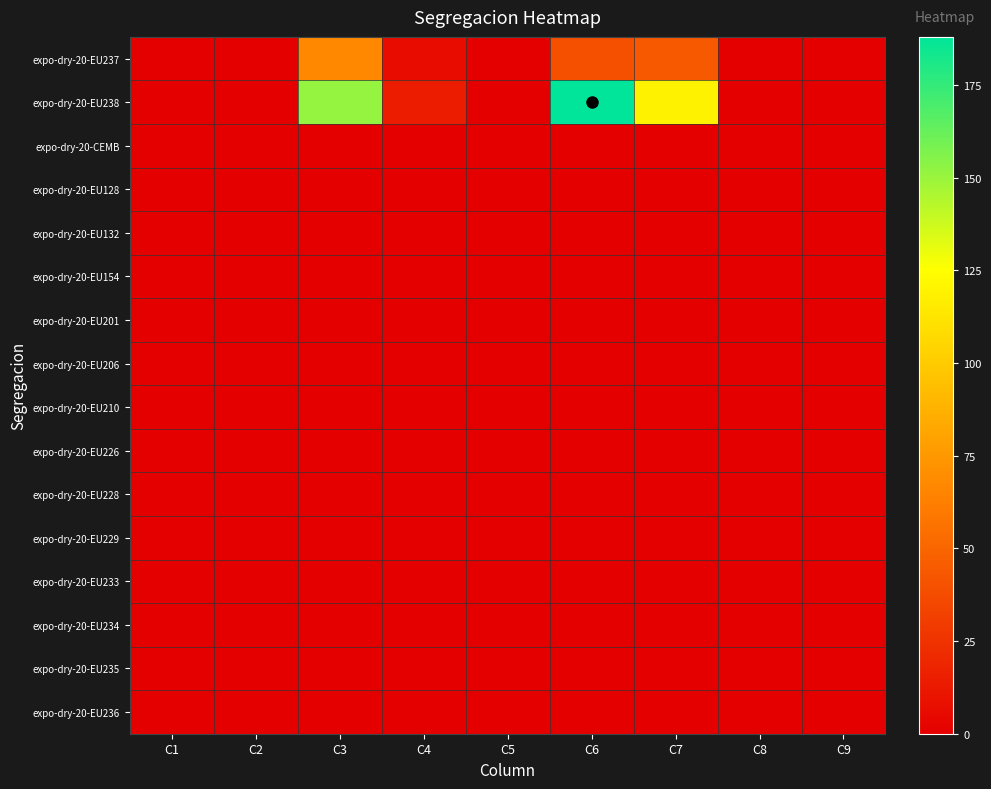

How many distinct data groups are displayed?

16